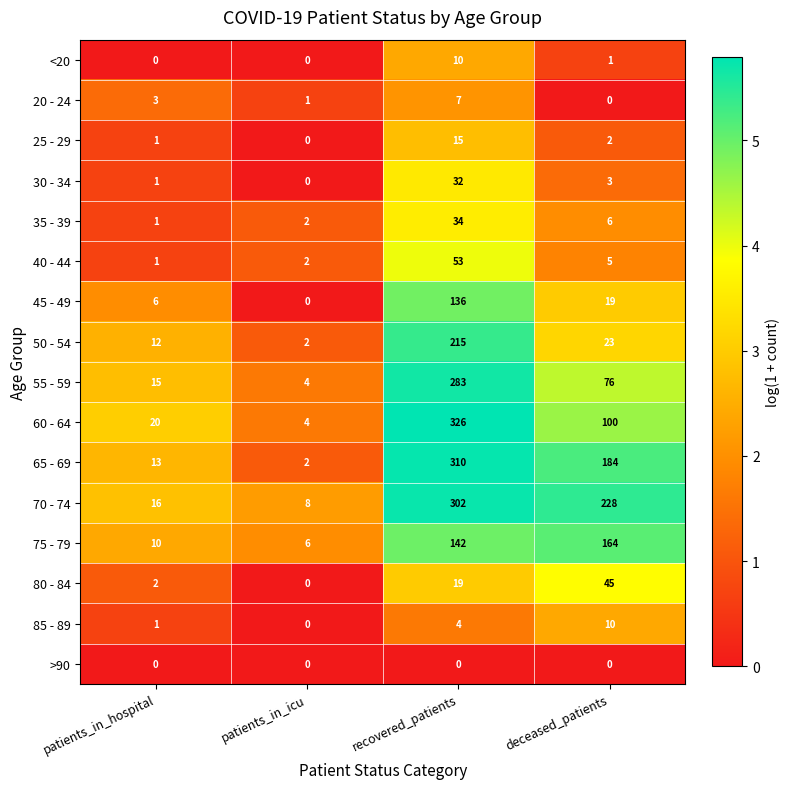

How many distinct data groups are displayed?

16